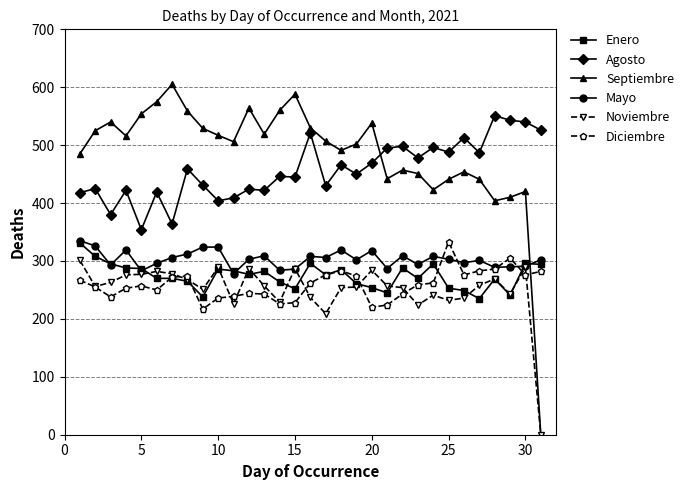

True or false: Mayo has more than 2 points higher than both neighbors.

True